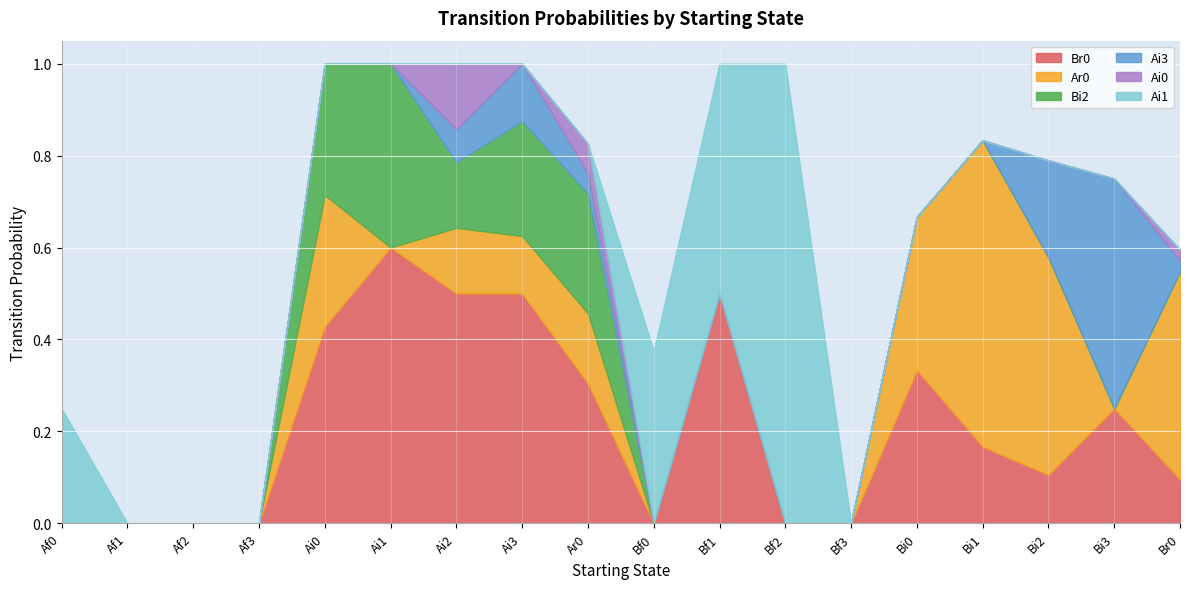

What position from the left is Br0?

18